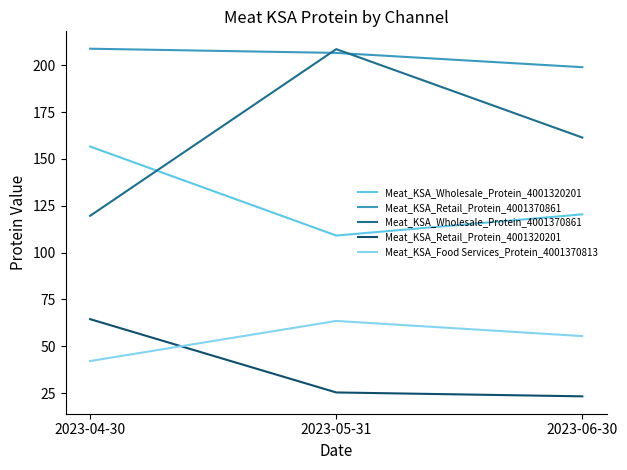

What is the total value across all series at 2023-05-31?

613.2